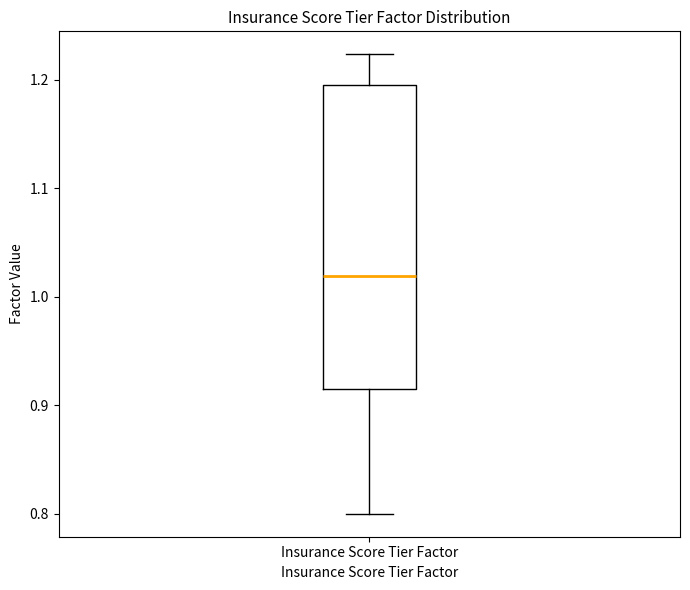

Transcribe this box plot: give where the median line is, the range the box spans, and where the two whiskers end, as read against the y-axis. The values are not printed on the chart, so give them approximately, as read against the axis.

median 1.02, box 0.92 to 1.20, whiskers 0.80 to 1.22